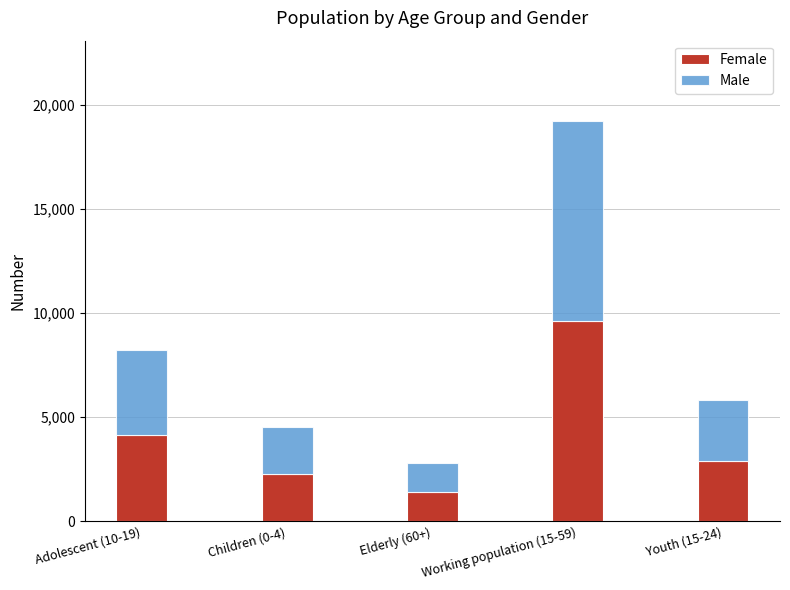

Which category has the highest value in the Female series?

Working population (15-59)